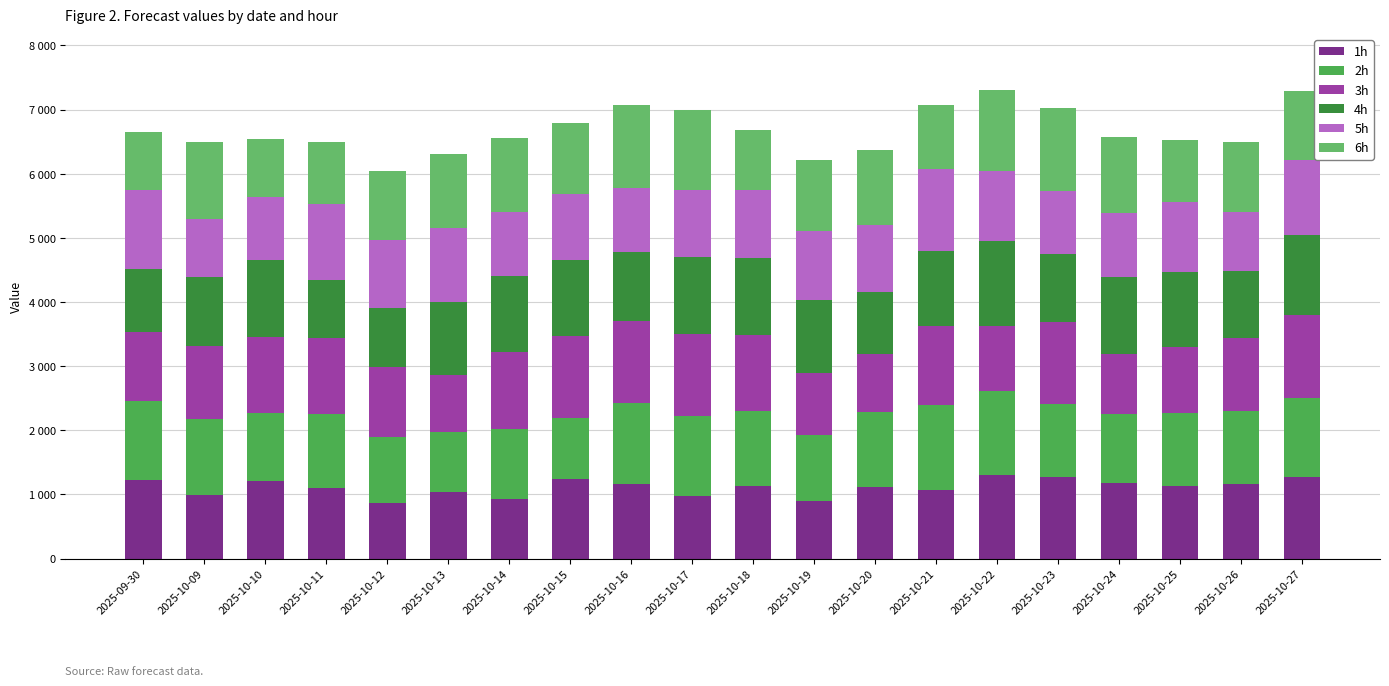

Where does the 1h series first go above 1130?

2025-09-30